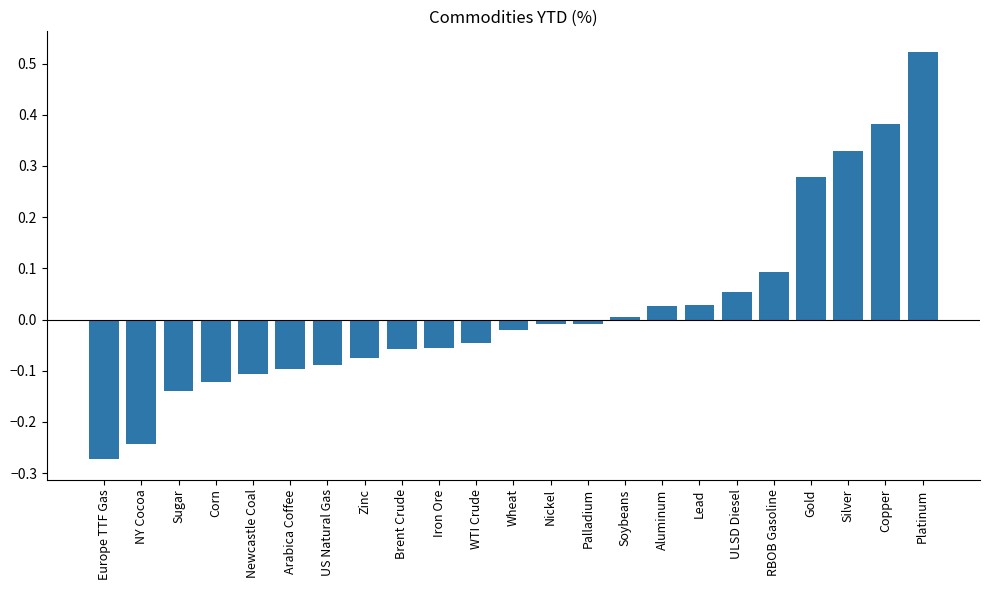

How many data points are above 0?

9